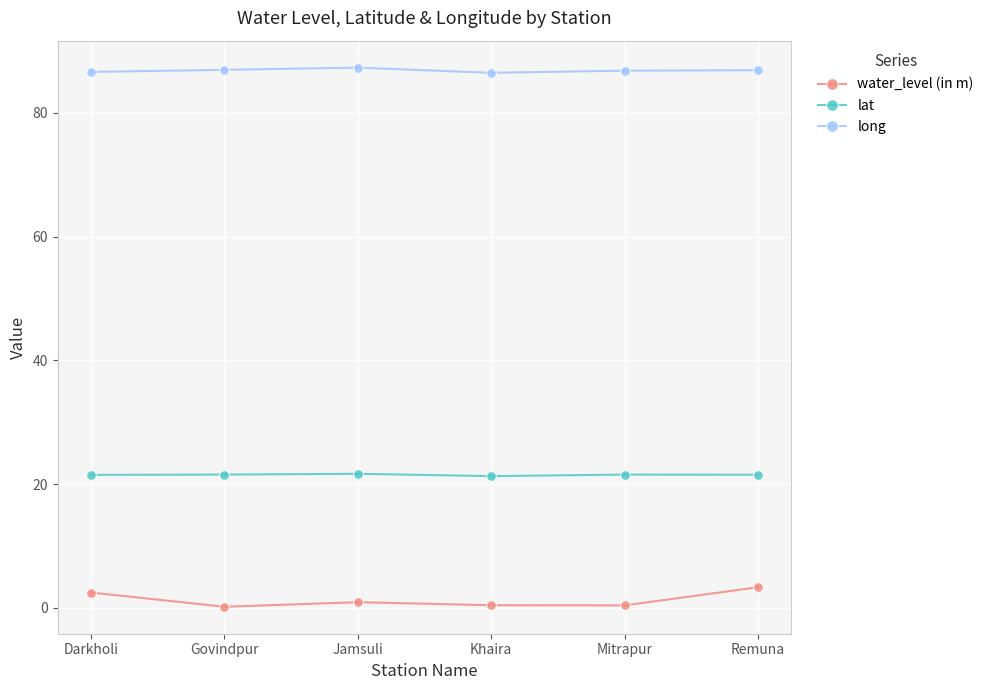

The lat series shows 21.5 at Darkholi. True or false?

True